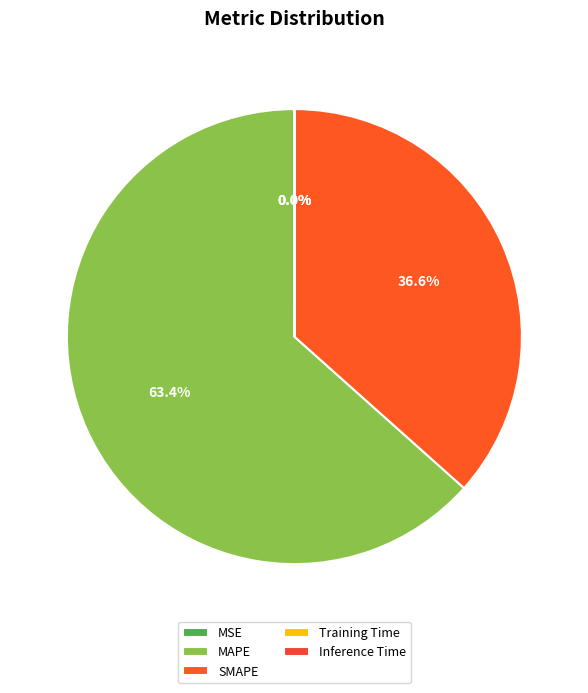

To the nearest percent, what portion does MAPE represent?

63%